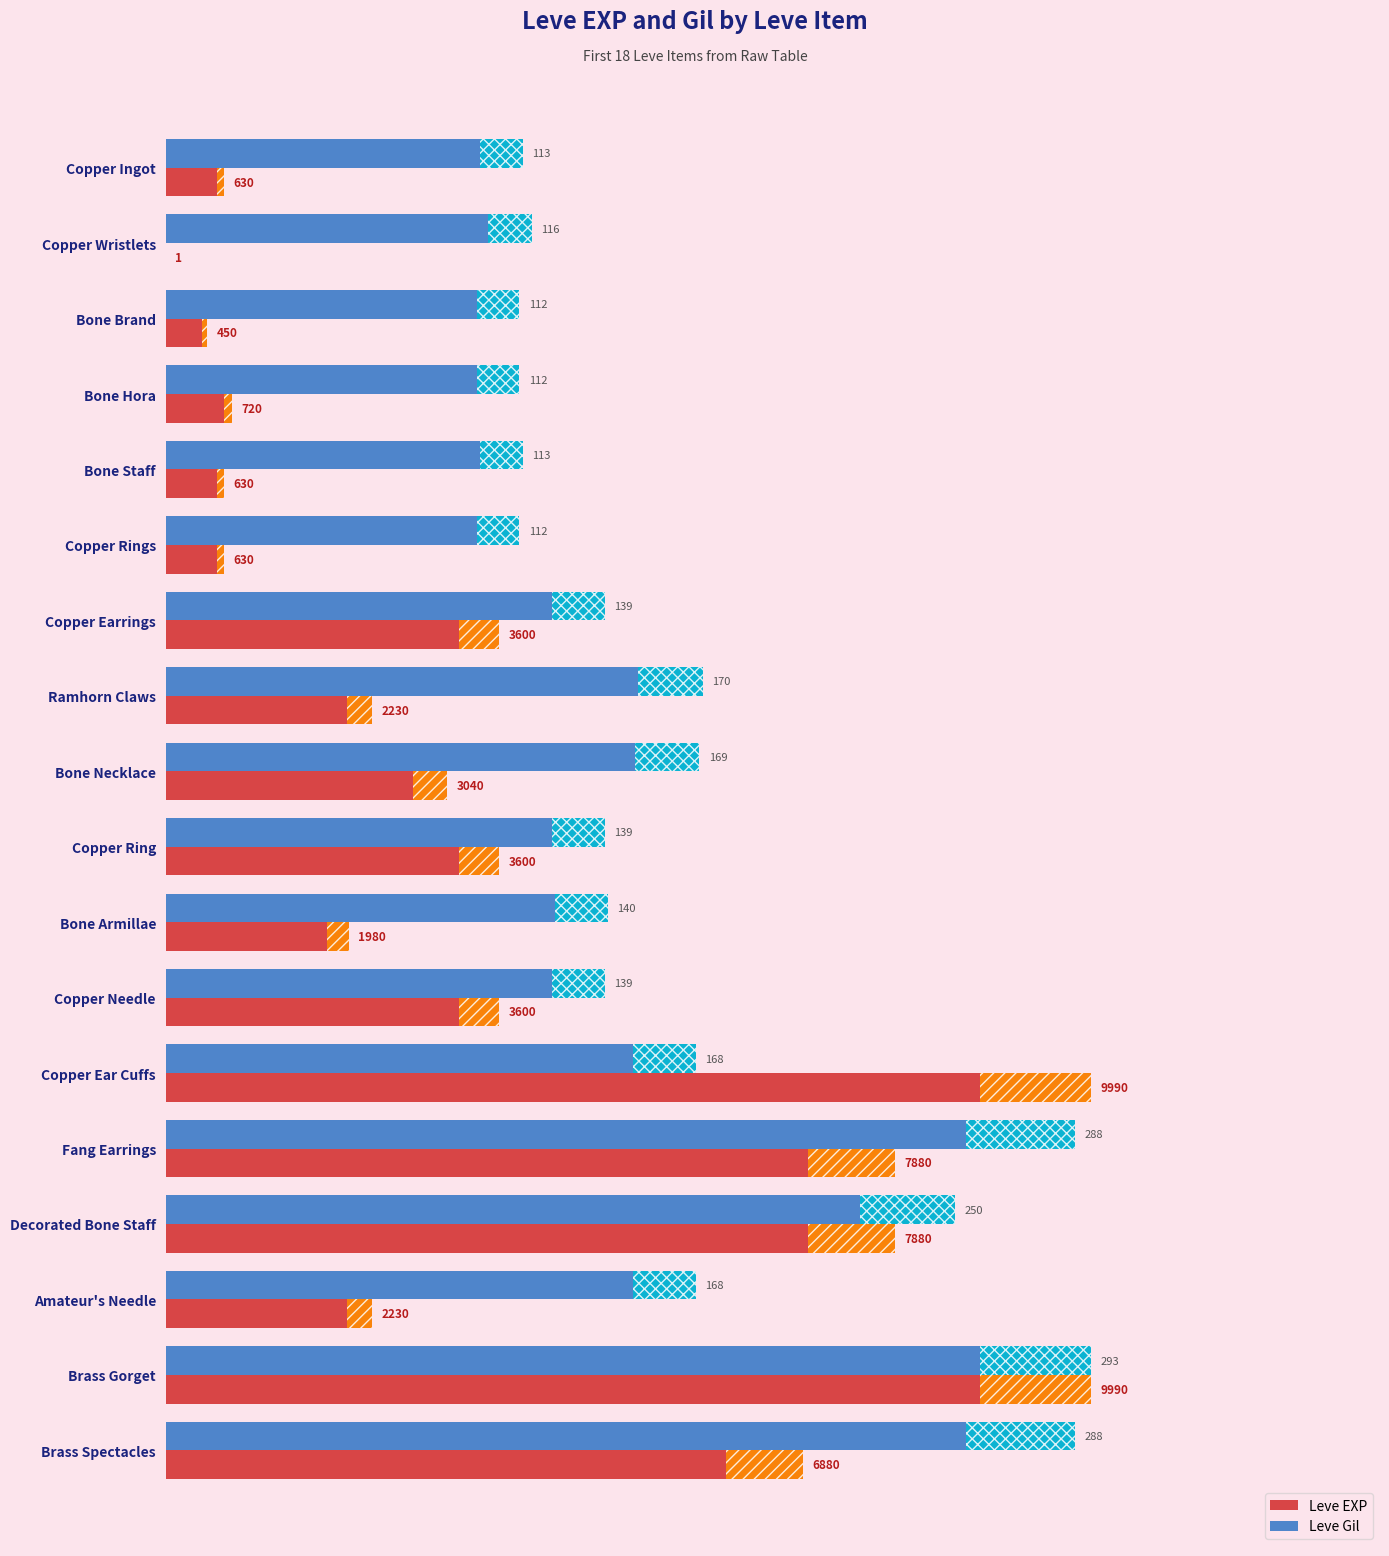

What are all the series names shown in the legend?

Leve EXP, Leve Gil